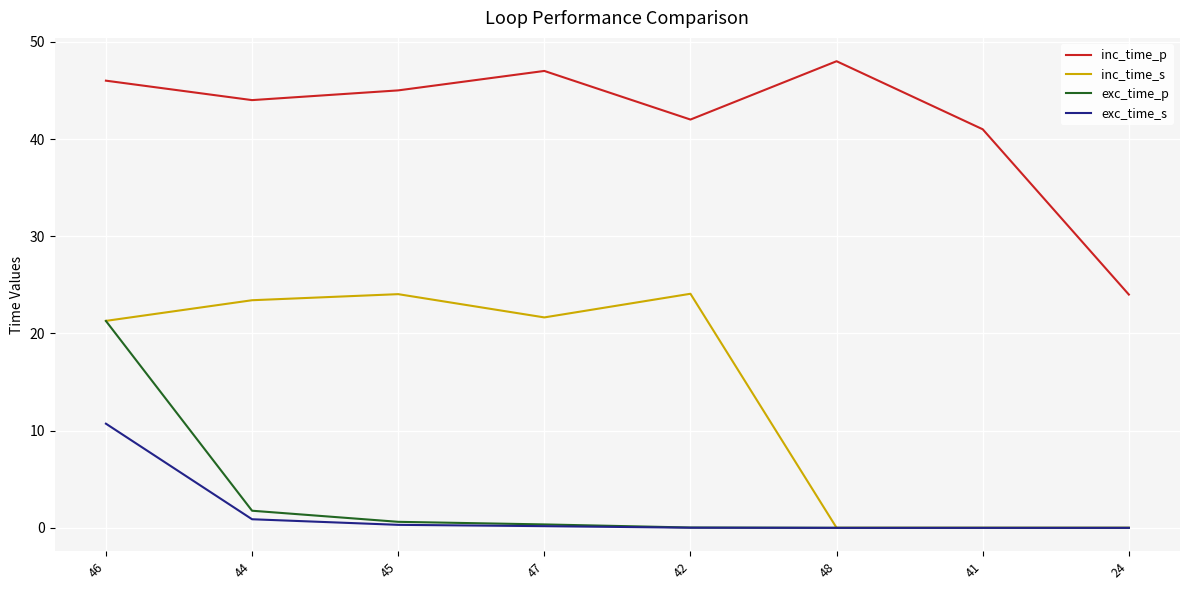

What is the difference between the maximum and minimum values in the inc_time_p series?

24.0